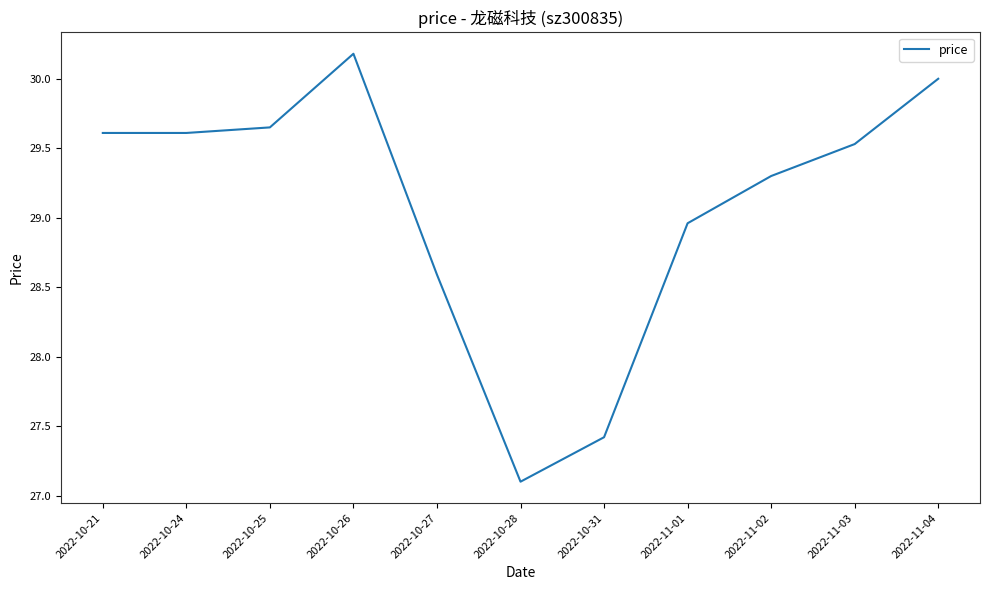

How many distinct data groups are displayed?

1